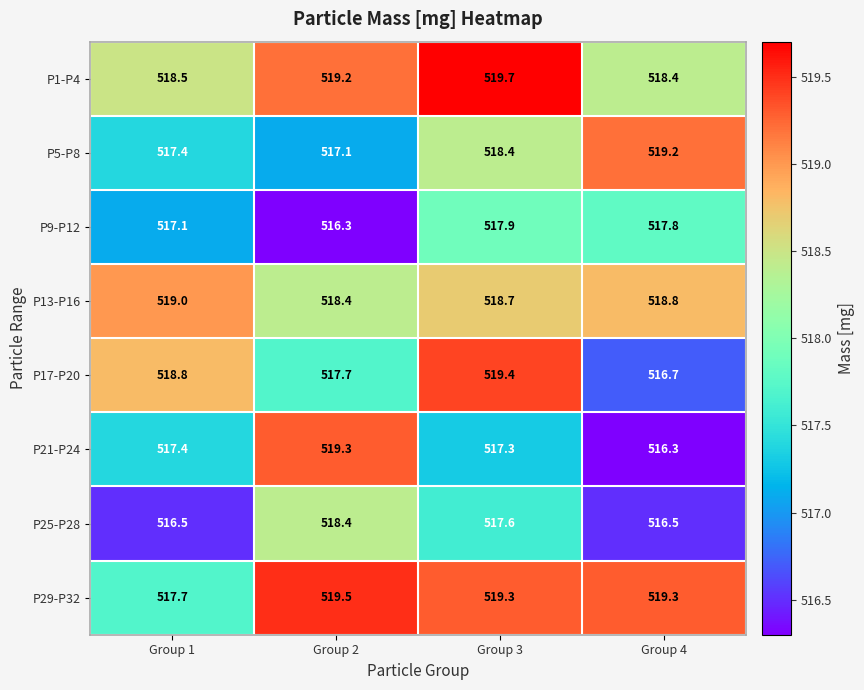

What is the minimum value shown in the chart?

516.3